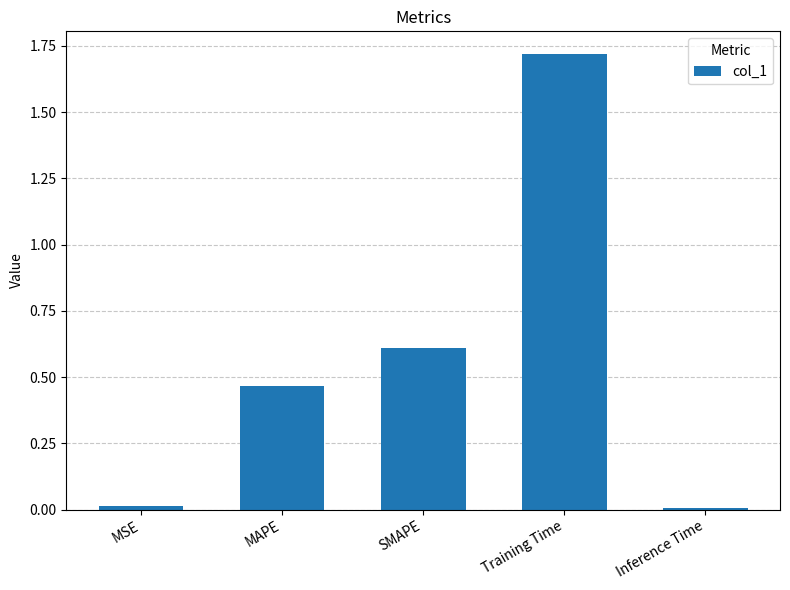

Which category has the highest value across all series?

Training Time